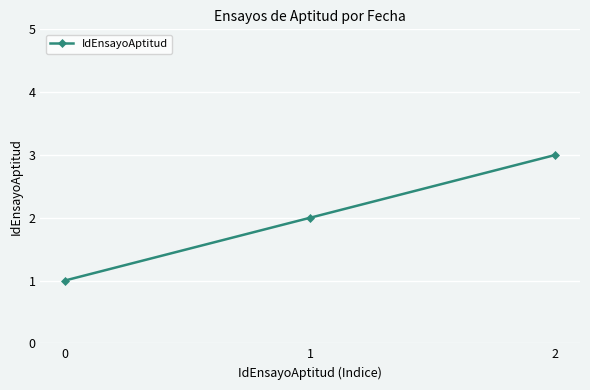

Reading right to left, extract all data points from this chart.

3	2	1